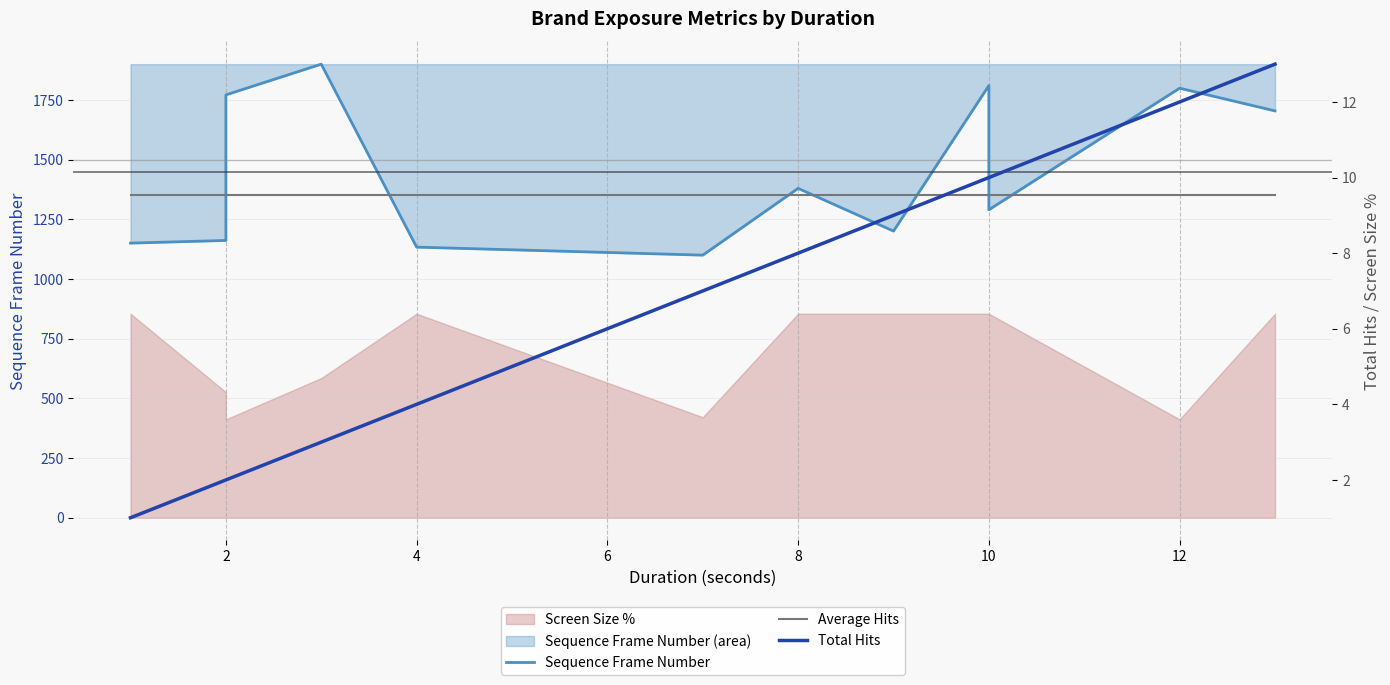

How many data points in Sequence Frame Number are less than 1379?

6